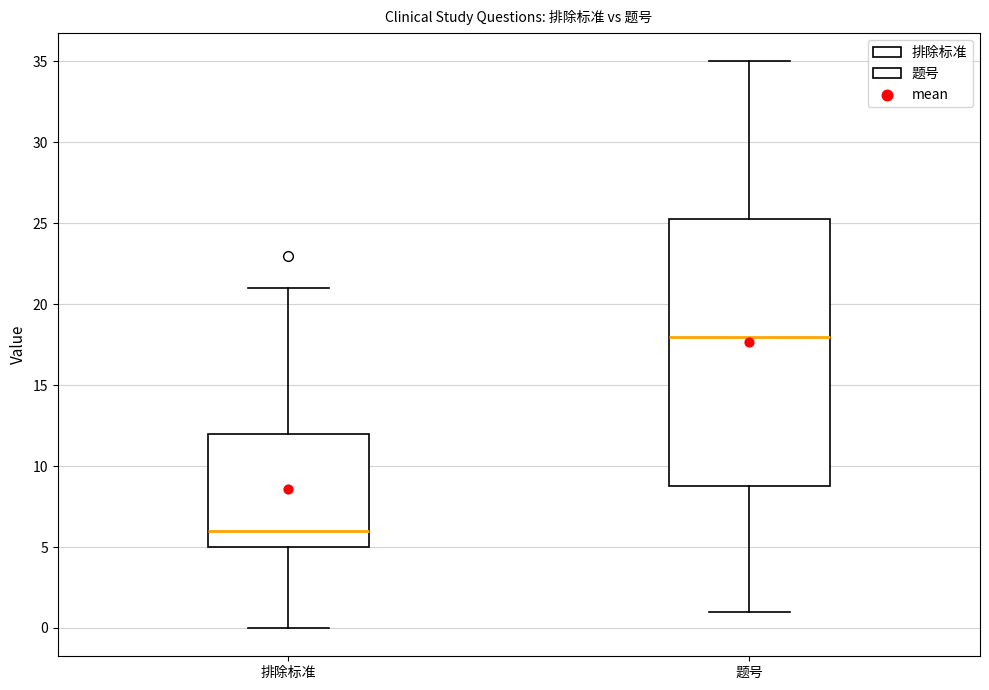

Where is the upper edge of the box for 题号 on the y-axis? The values are not printed on the chart, so give them approximately, as read against the axis.

25.5